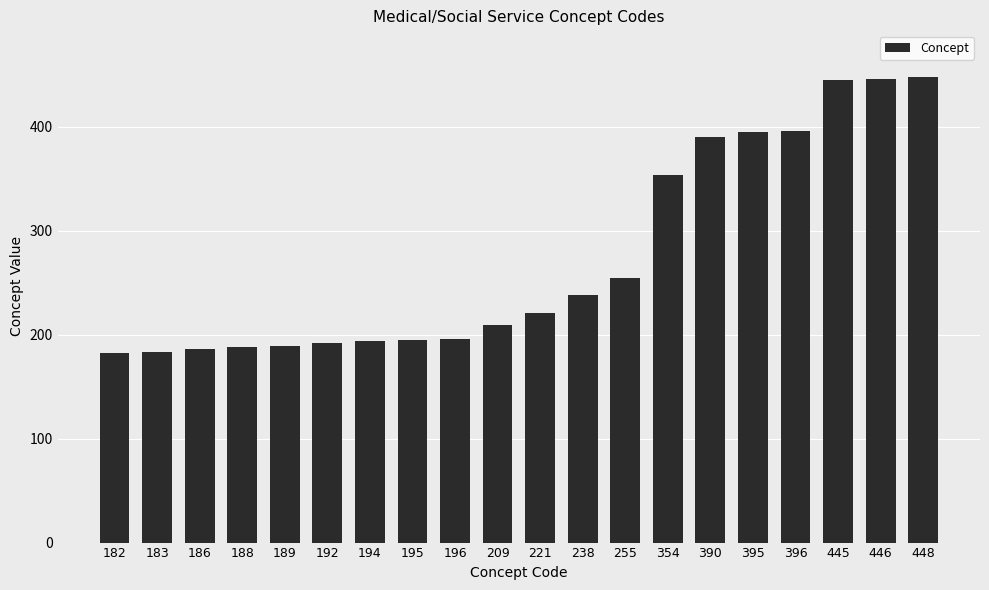

What is the difference between the values at 221 and 186?

35